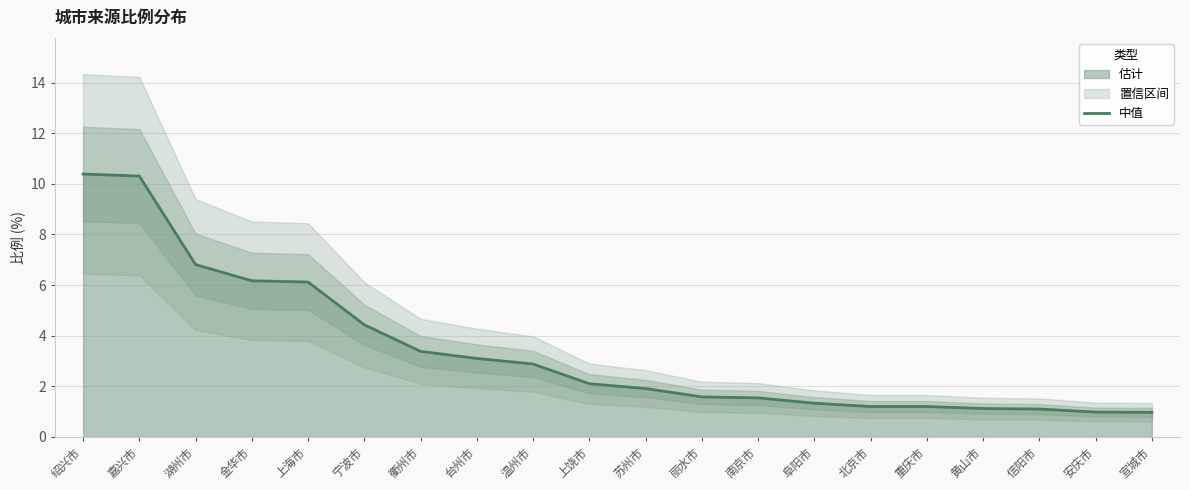

Count the number of data series in this chart.

1